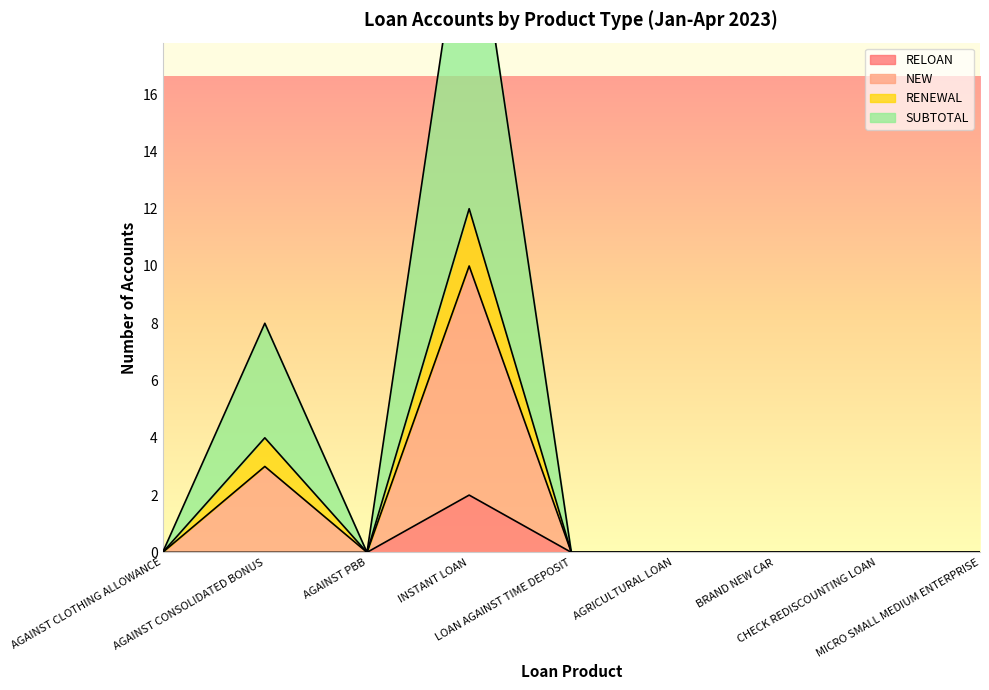

Does the chart display data point markers on the line(s)?

No